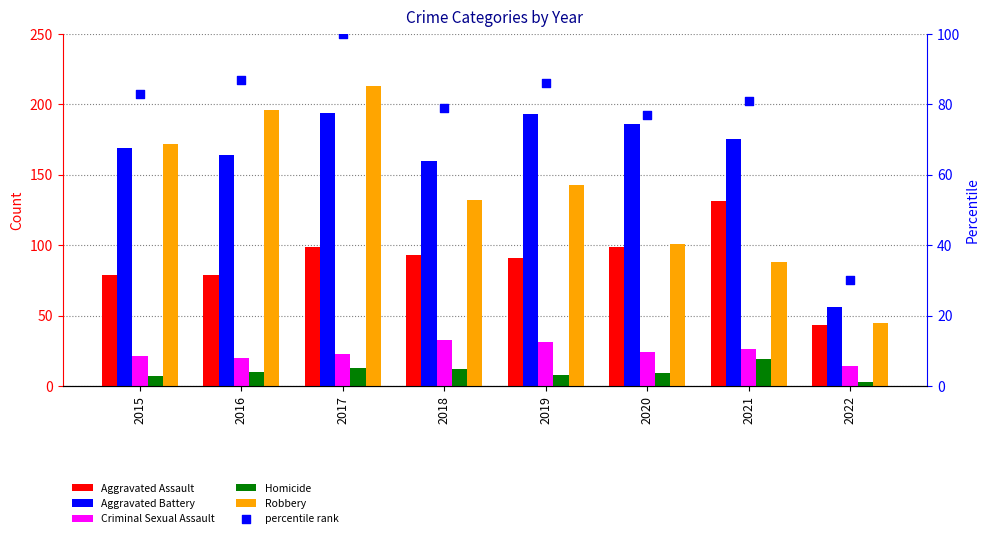

Which series has the largest total across all categories?

Aggravated Battery